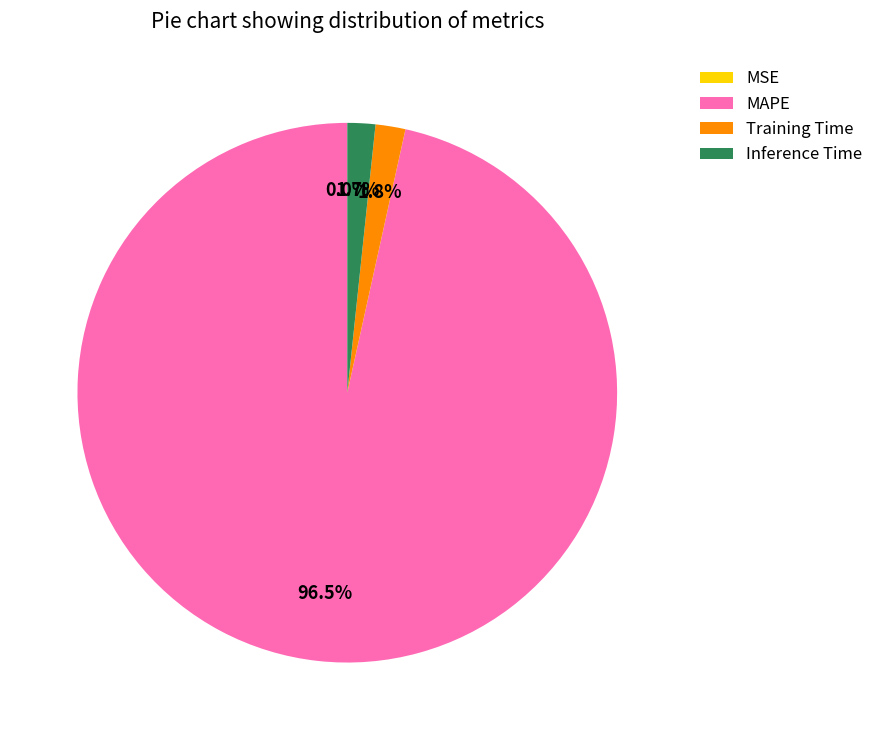

Which slice is the largest?

MAPE